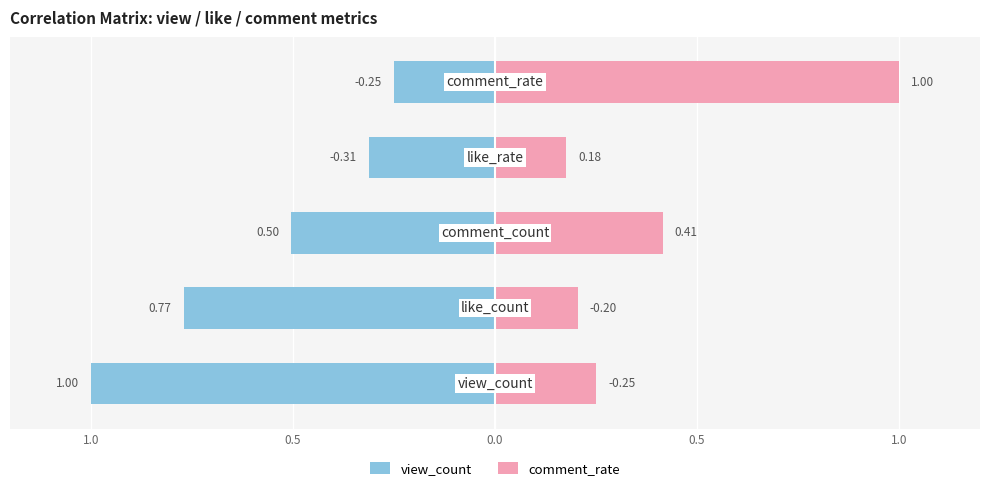

The comment_rate series shows 0.2 at 0.5. True or false?

True